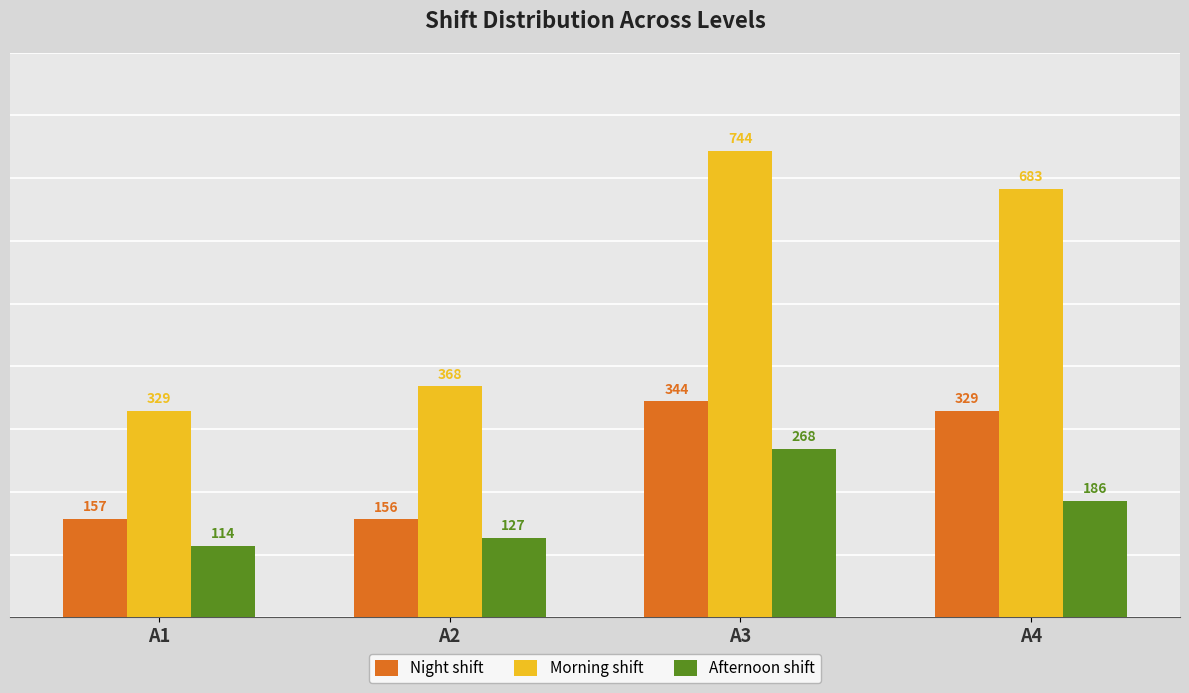

What is the average value of the Afternoon shift series?

174